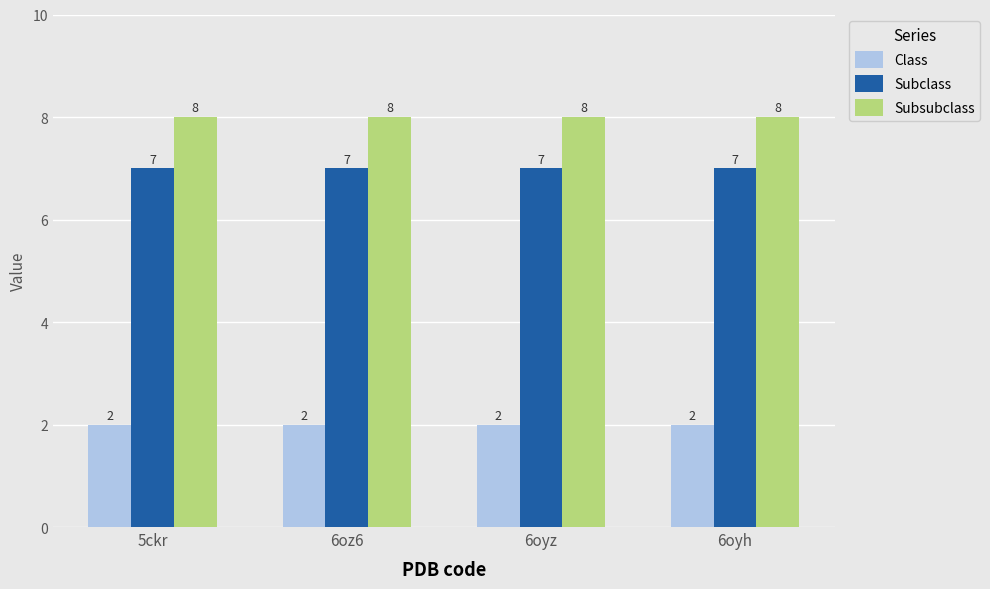

What is the minimum value shown in the chart?

2